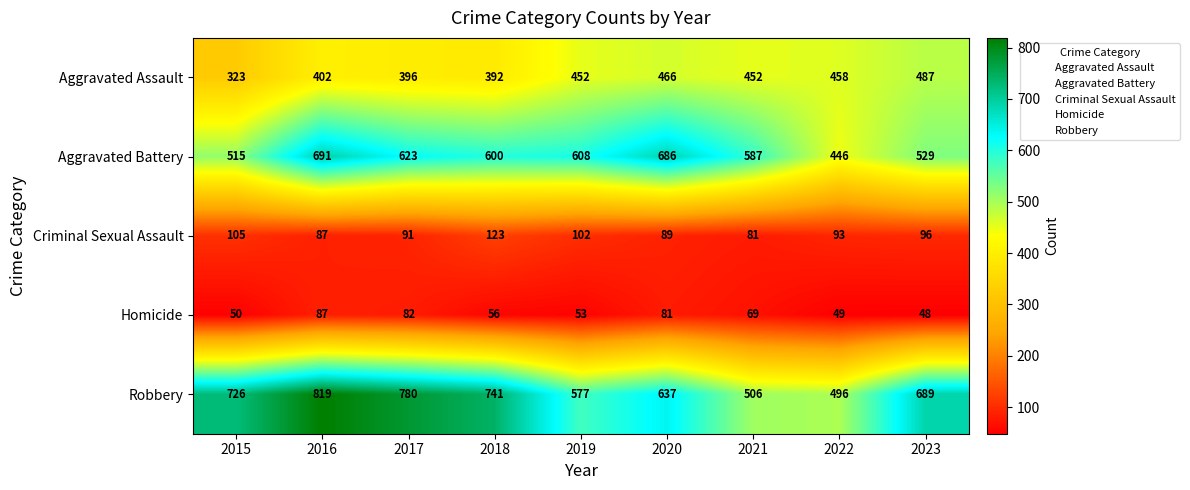

How many categories are shown in the chart?

9